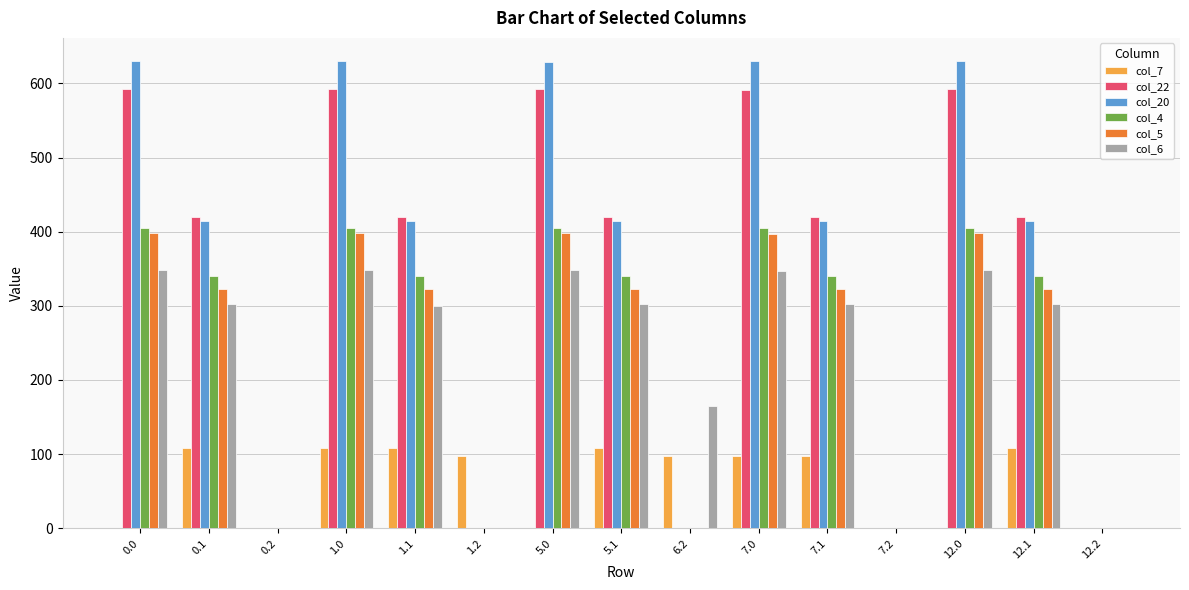

What is the greatest value displayed?

629.9